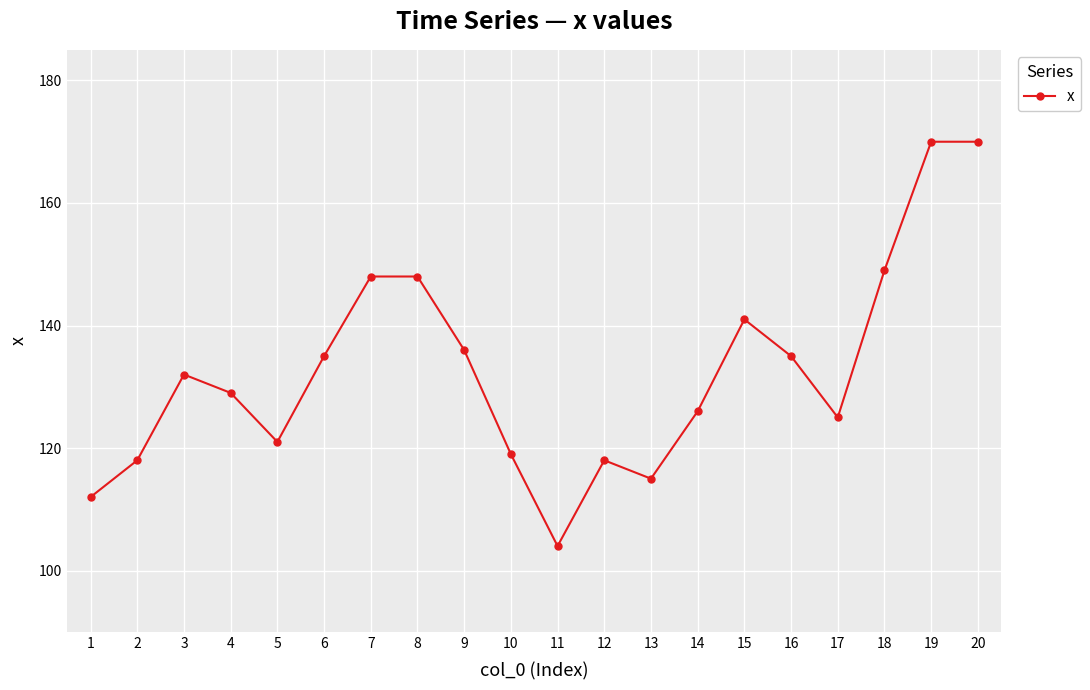

Between 8 and 13, which is larger?

8